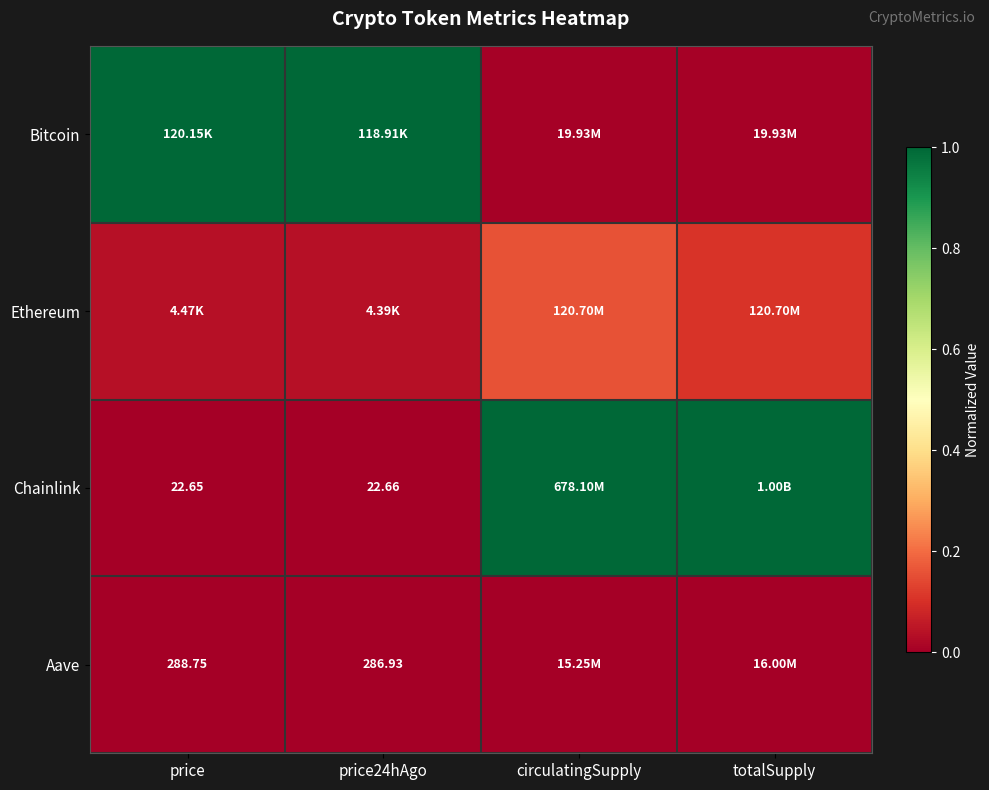

At which label does Chainlink reach its peak?

circulatingSupply